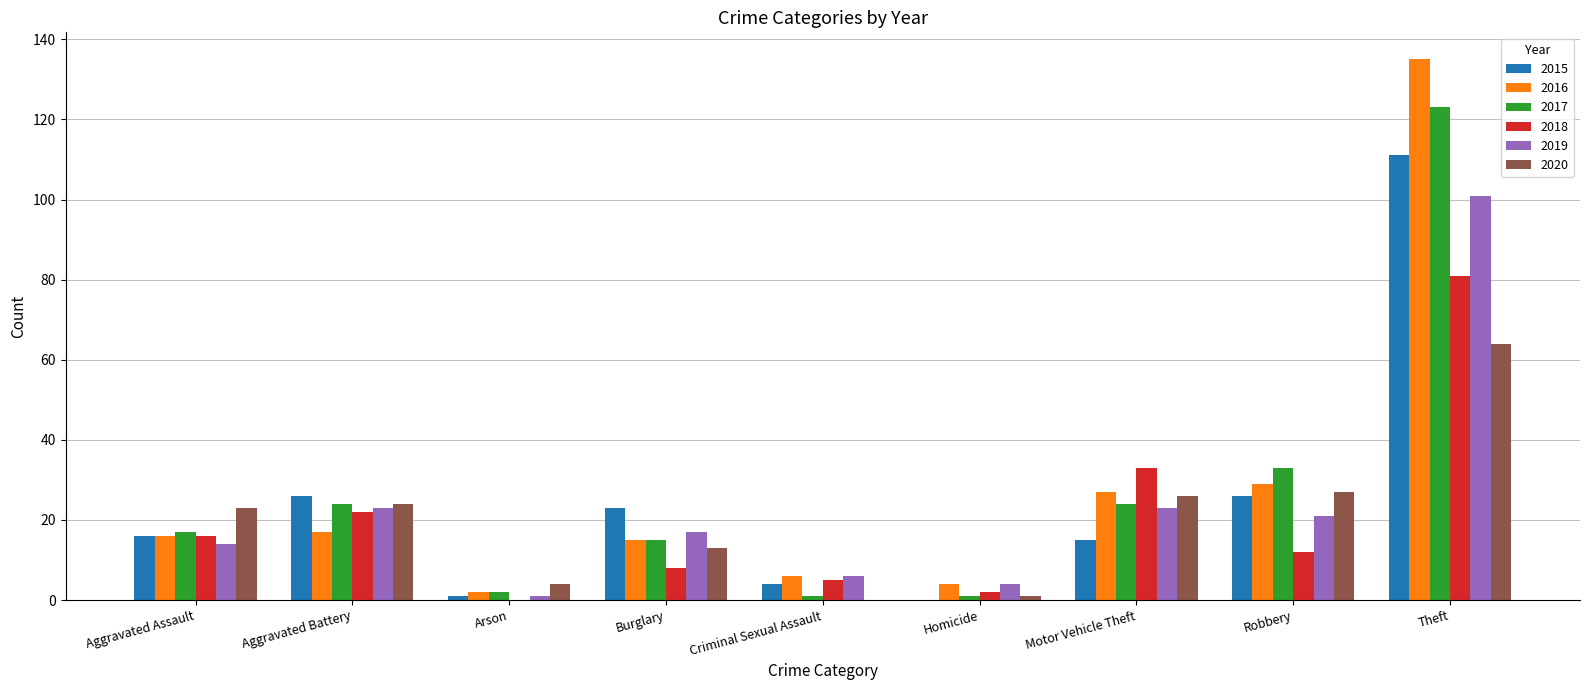

Is it true that 2016 equals 9 at Aggravated Assault?

False